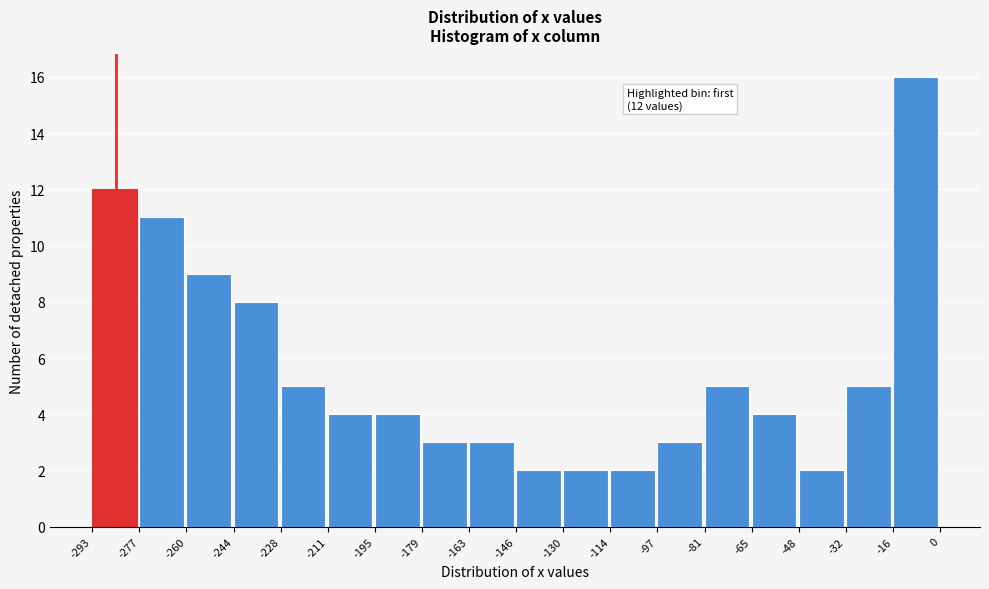

Which range on the x-axis has the tallest bar?

-16 to 0